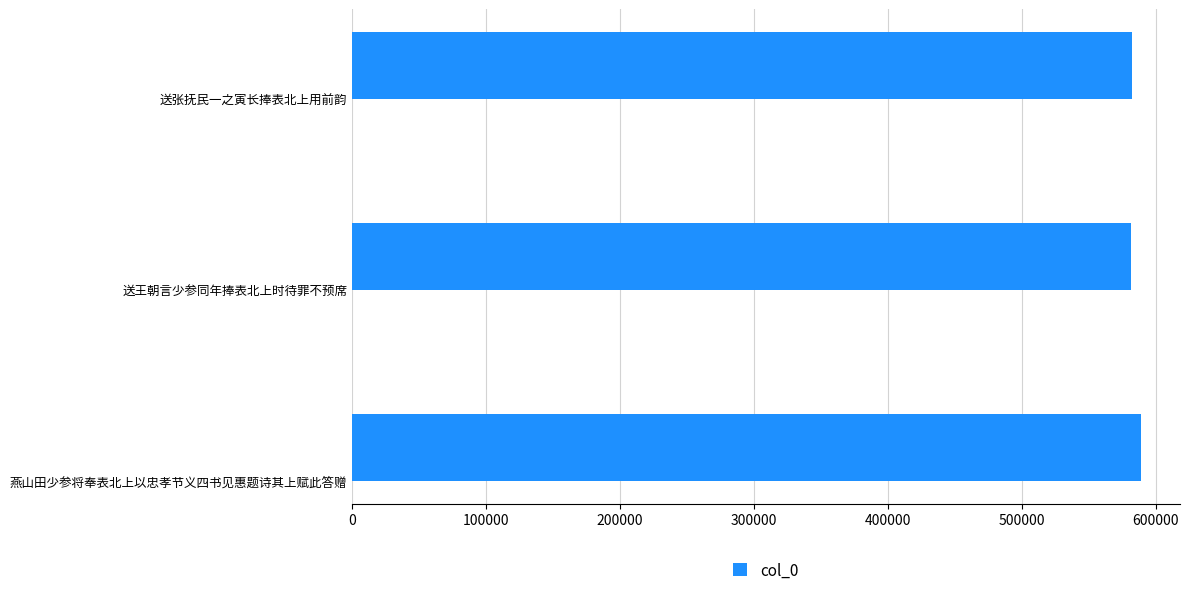

What is the sum of all values?

1752481